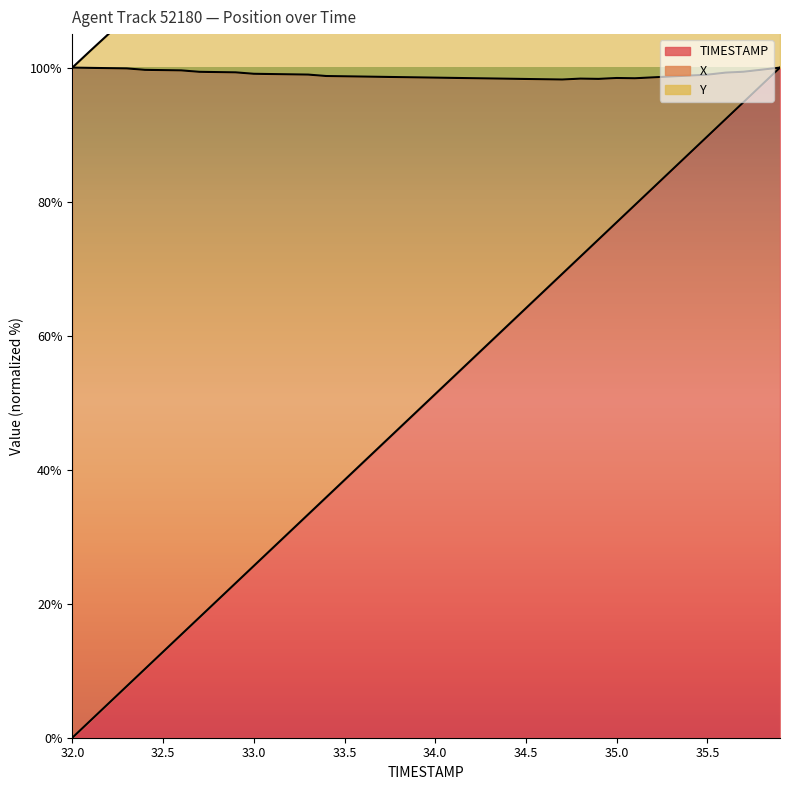

True or false: TIMESTAMP and X intersect in this chart.

False